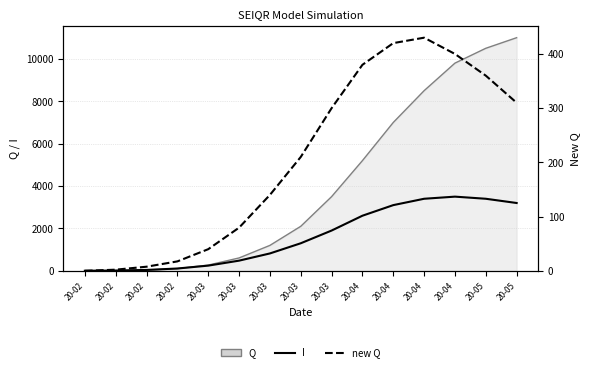

Which has a higher value, 20-05 or 20-02?

20-05